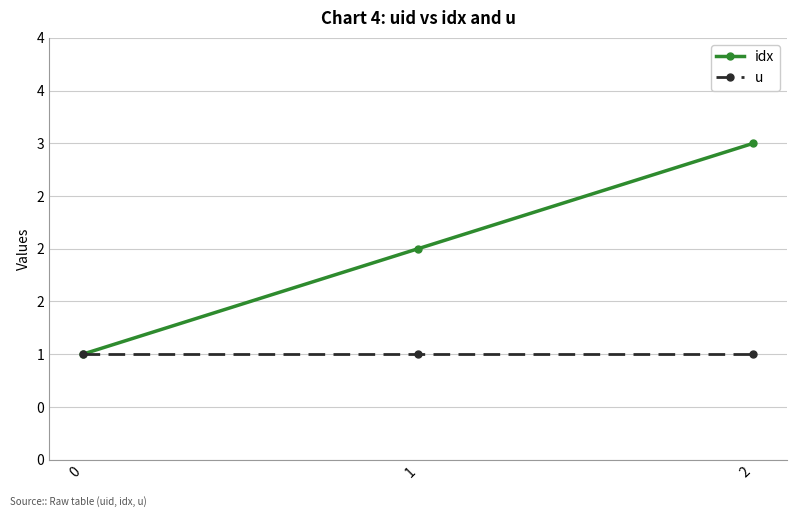

What are all the series names shown in the legend?

idx, u